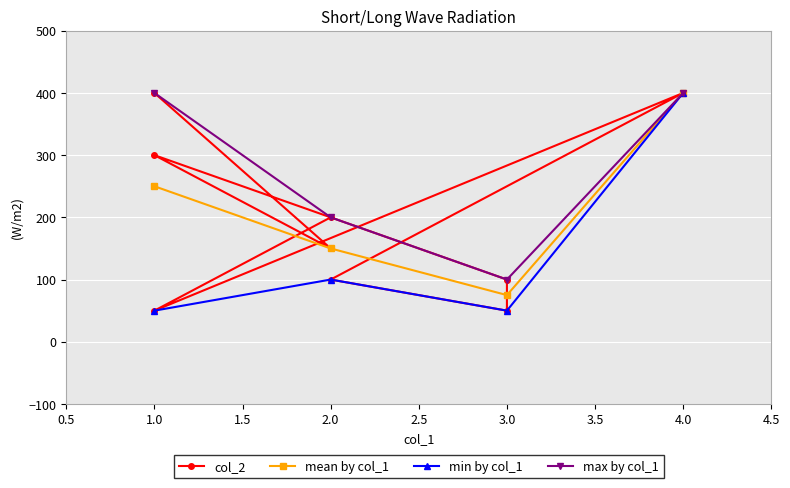

What is the difference between the maximum and minimum values?

350